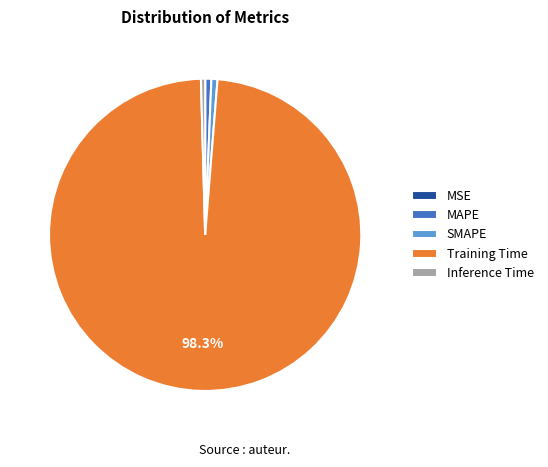

Is there any slice that represents more than half of the pie?

Yes